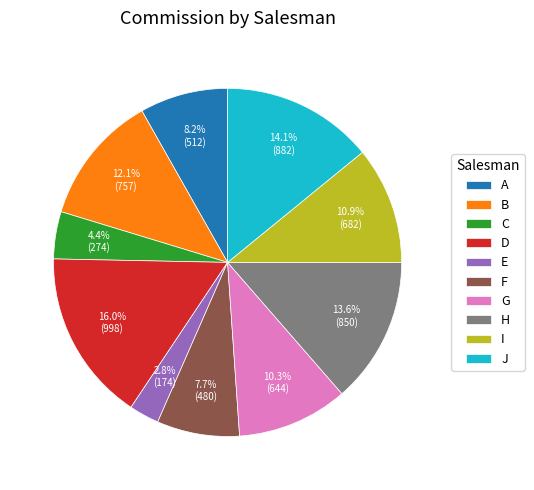

Between H and J, which is larger?

J